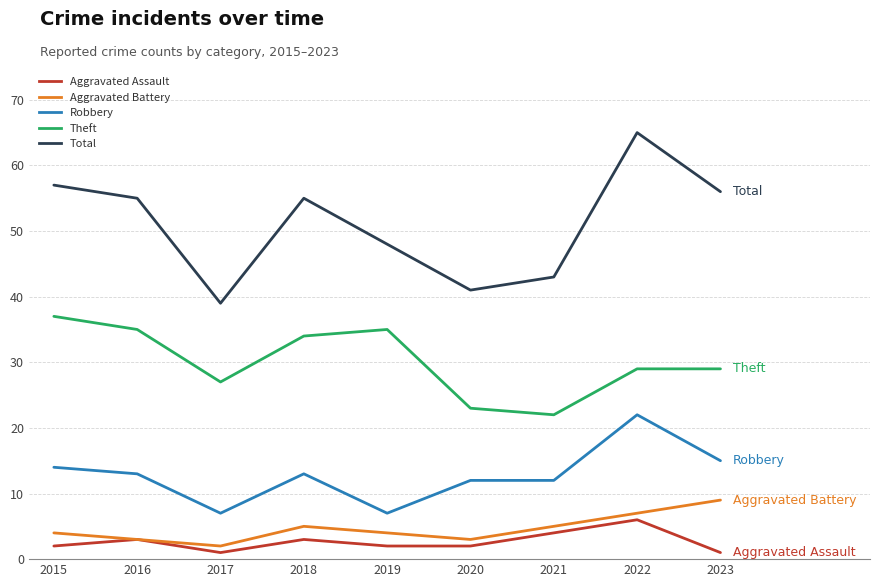

Reading left to right, list all the values displayed in this chart.

Aggravated Assault: 2015=2	2016=3	2017=1	2018=3	2019=2	2020=2	2021=4	2022=6	2023=1
Aggravated Battery: 2015=4	2016=3	2017=2	2018=5	2019=4	2020=3	2021=5	2022=7	2023=9
Robbery: 2015=14	2016=13	2017=7	2018=13	2019=7	2020=12	2021=12	2022=22	2023=15
Theft: 2015=37	2016=35	2017=27	2018=34	2019=35	2020=23	2021=22	2022=29	2023=29
Total: 2015=57	2016=55	2017=39	2018=55	2019=48	2020=41	2021=43	2022=65	2023=56